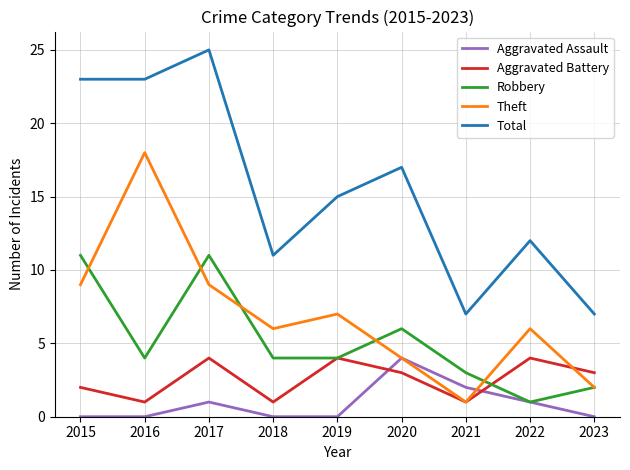

How many lines are shown in the chart?

5